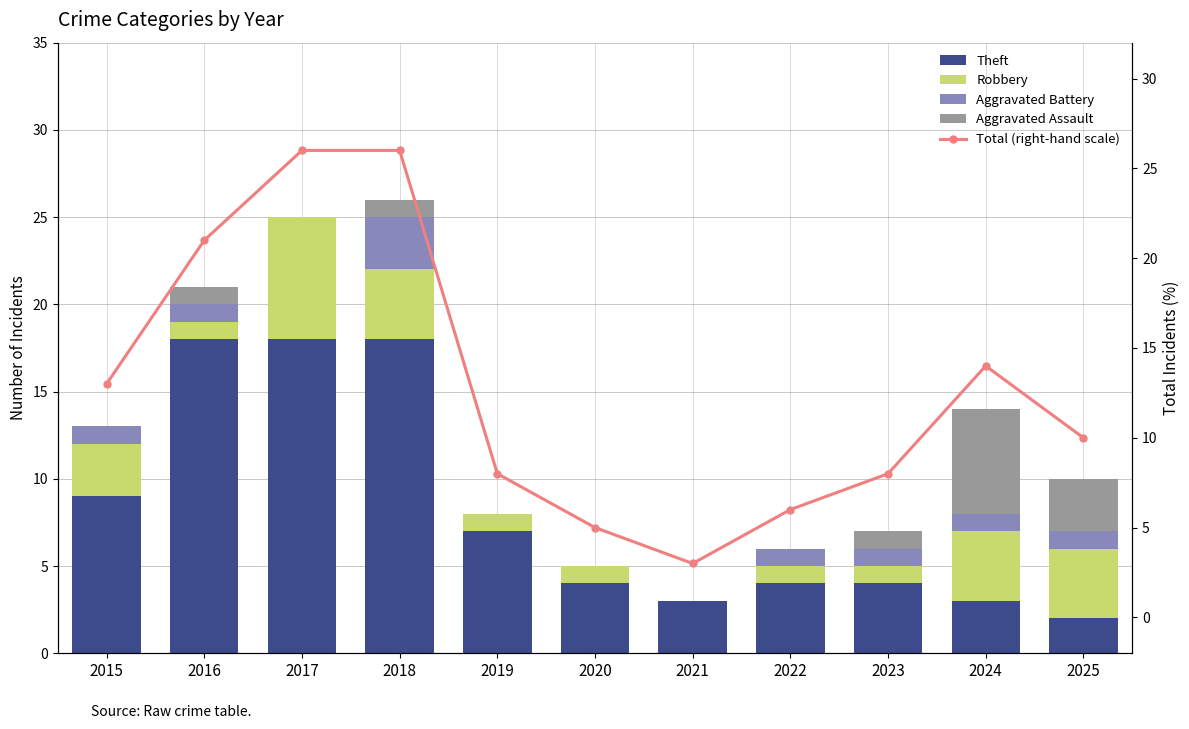

Rank the series at 2020 from highest to lowest value.

Total (right-hand scale), Theft, Robbery, Aggravated Battery, Aggravated Assault